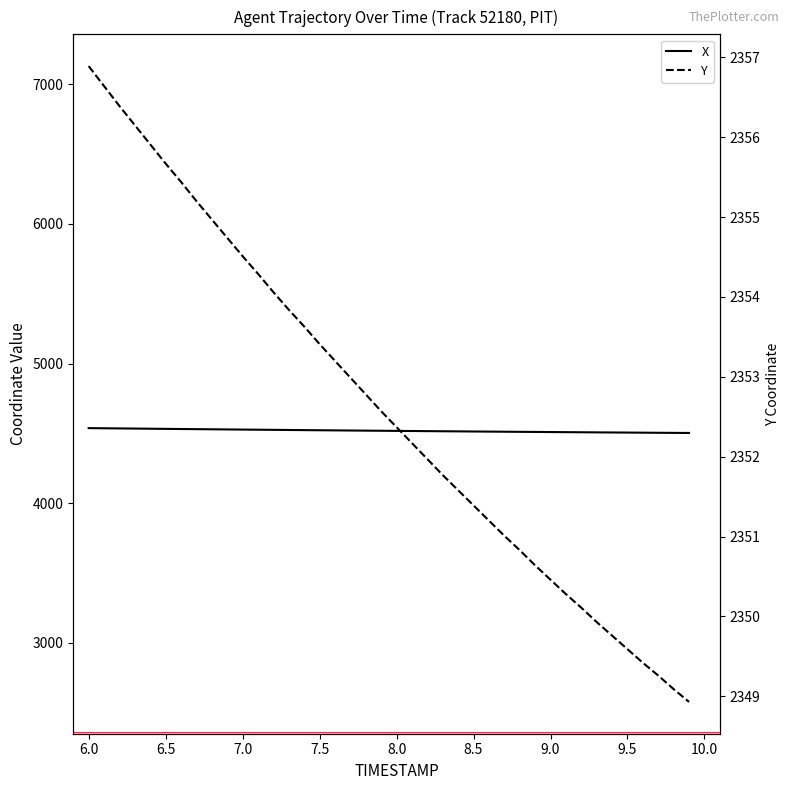

Rank the series at 6.5 from lowest to highest value.

Y, X